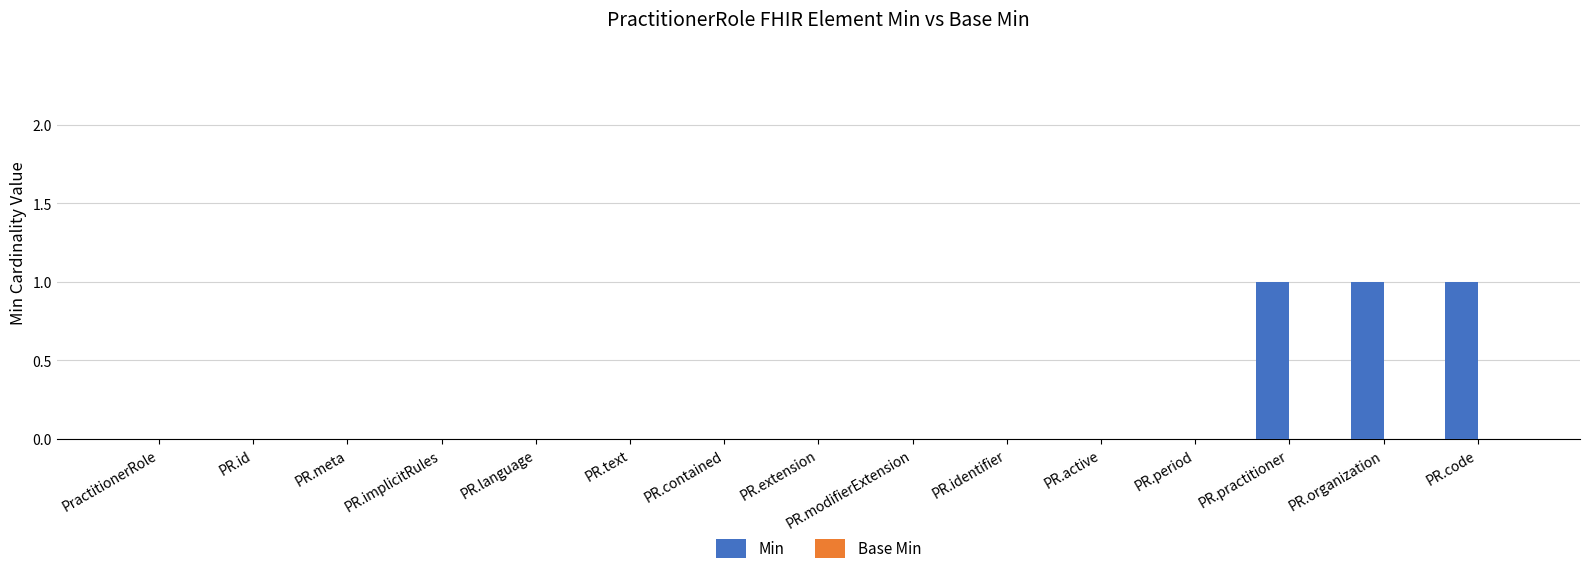

What is the change in value from PR.identifier to PR.organization?

+1